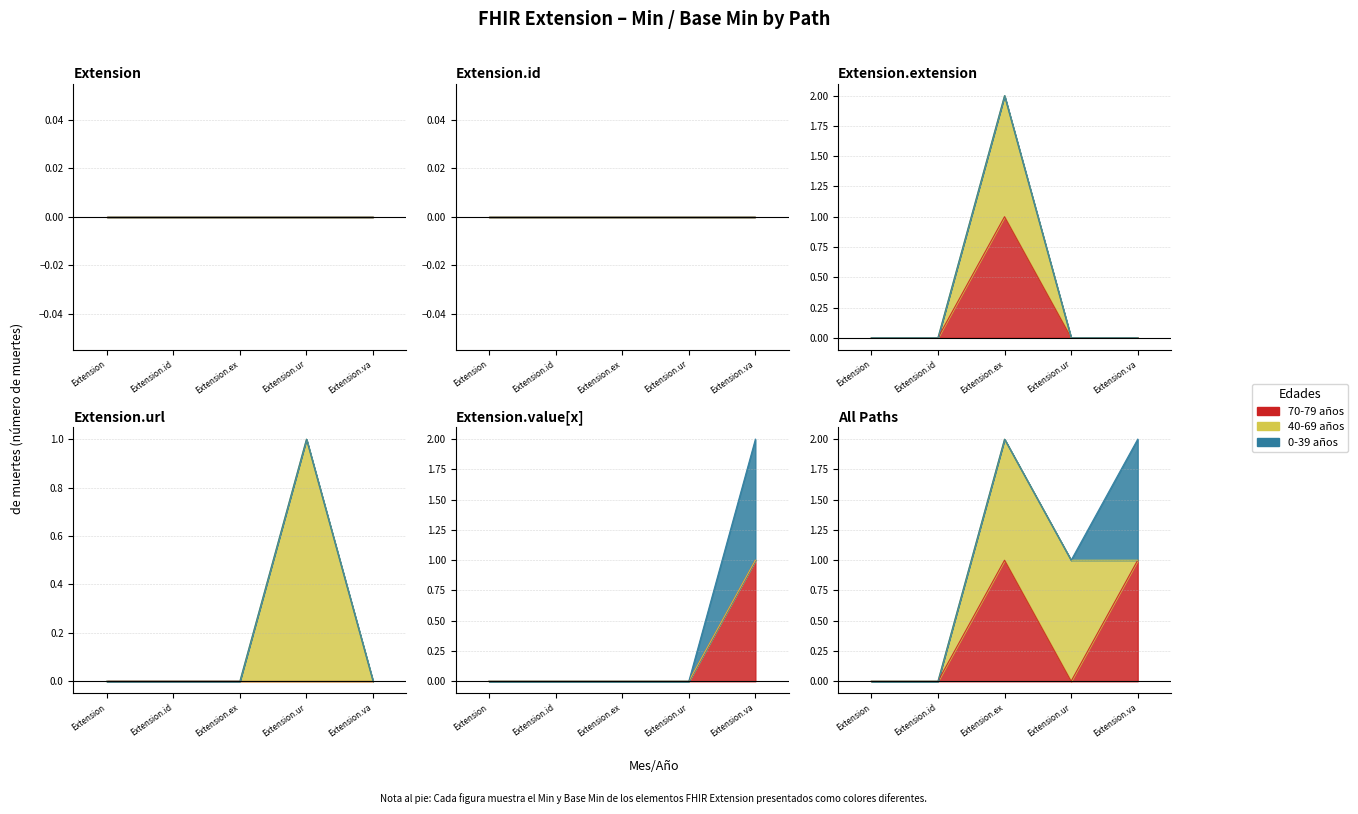

What is the difference between the maximum and minimum values in the 70-79 años series?

1